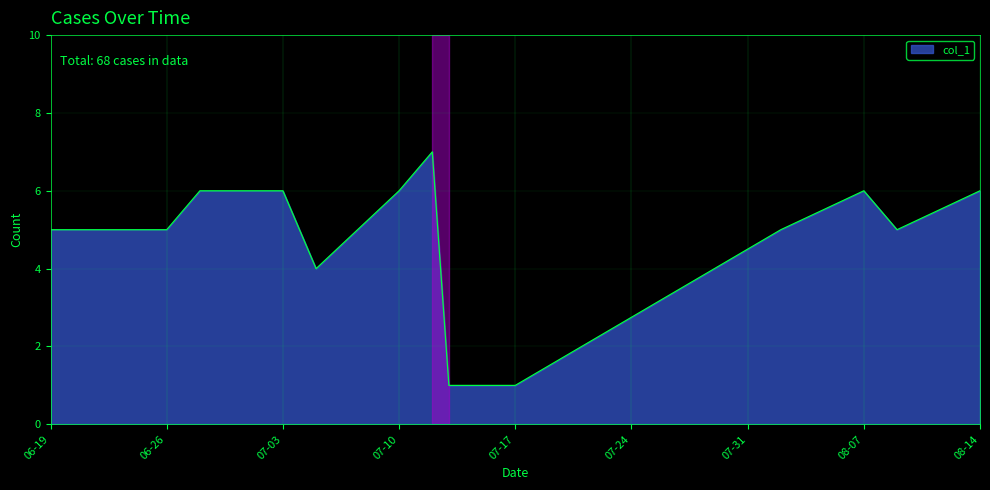

What is the sum of all values?

68